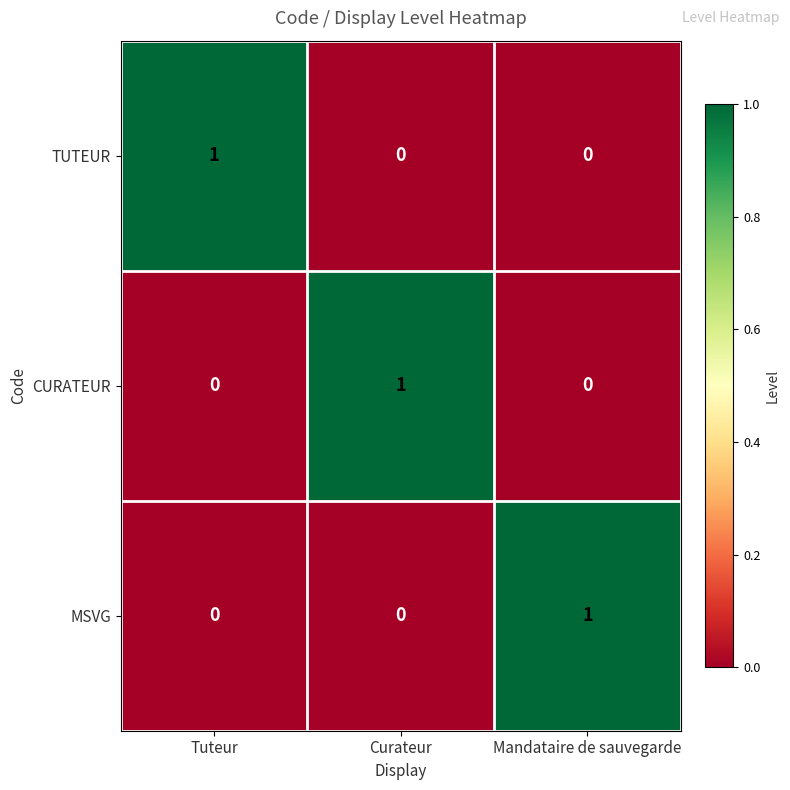

True or false: CURATEUR has a value of 0 at Tuteur.

True